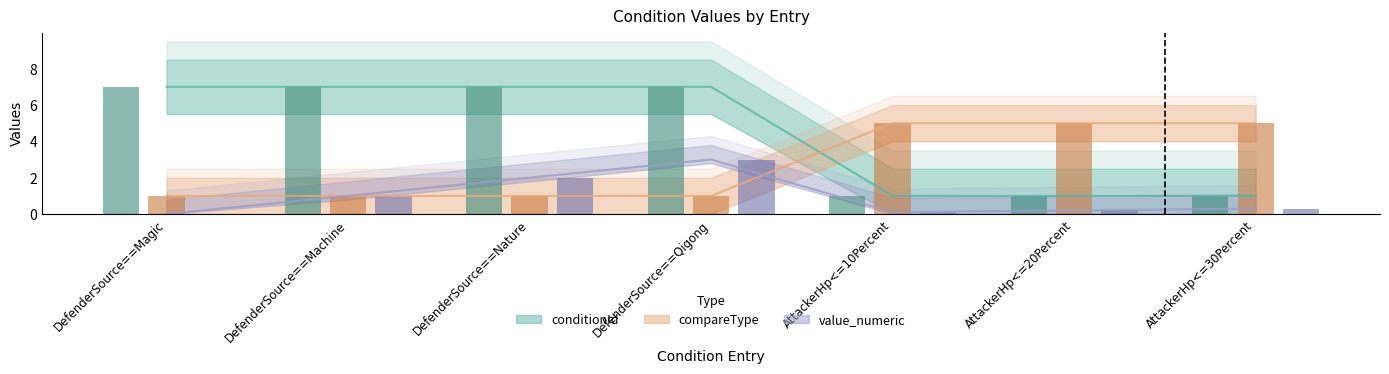

Which series has the largest total across all categories?

conditionId